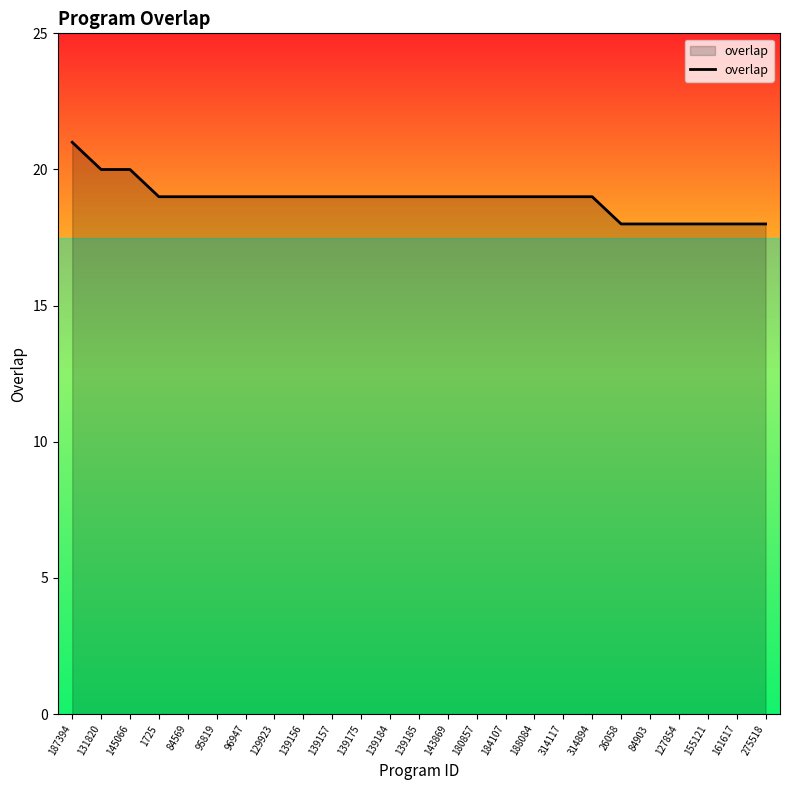

What is the sum of the values at 184107 and 1725?

38